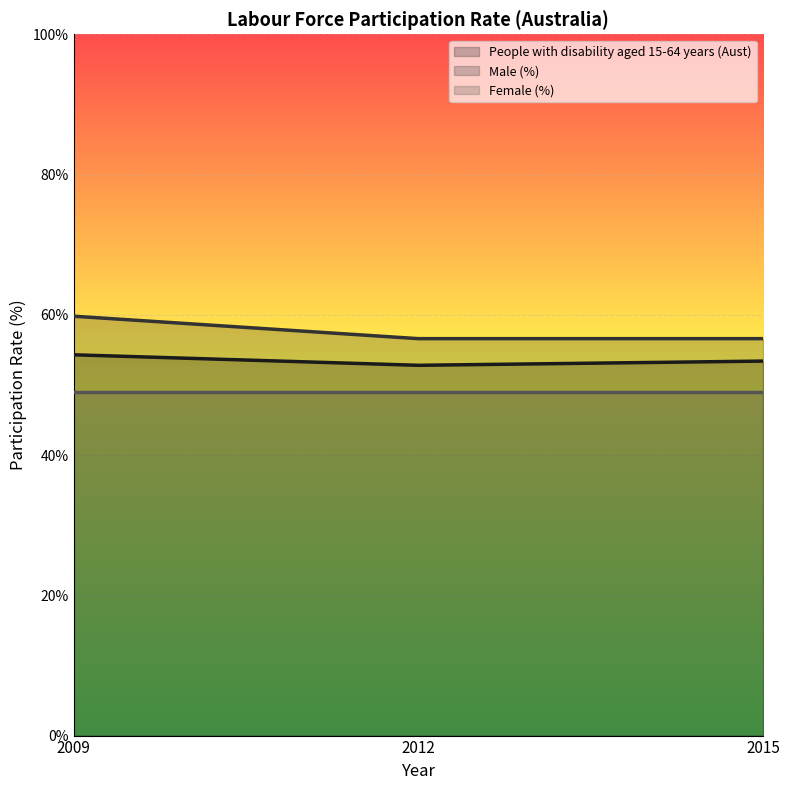

Reading left to right, transcribe all the data shown in this chart.

People with disability aged 15-64 years (Aust): 2009=54.3	2012=52.8	2015=53.4
Male (%): 2009=59.8	2012=56.6	2015=56.6
Female (%): 2009=49.0	2012=49.0	2015=49.0